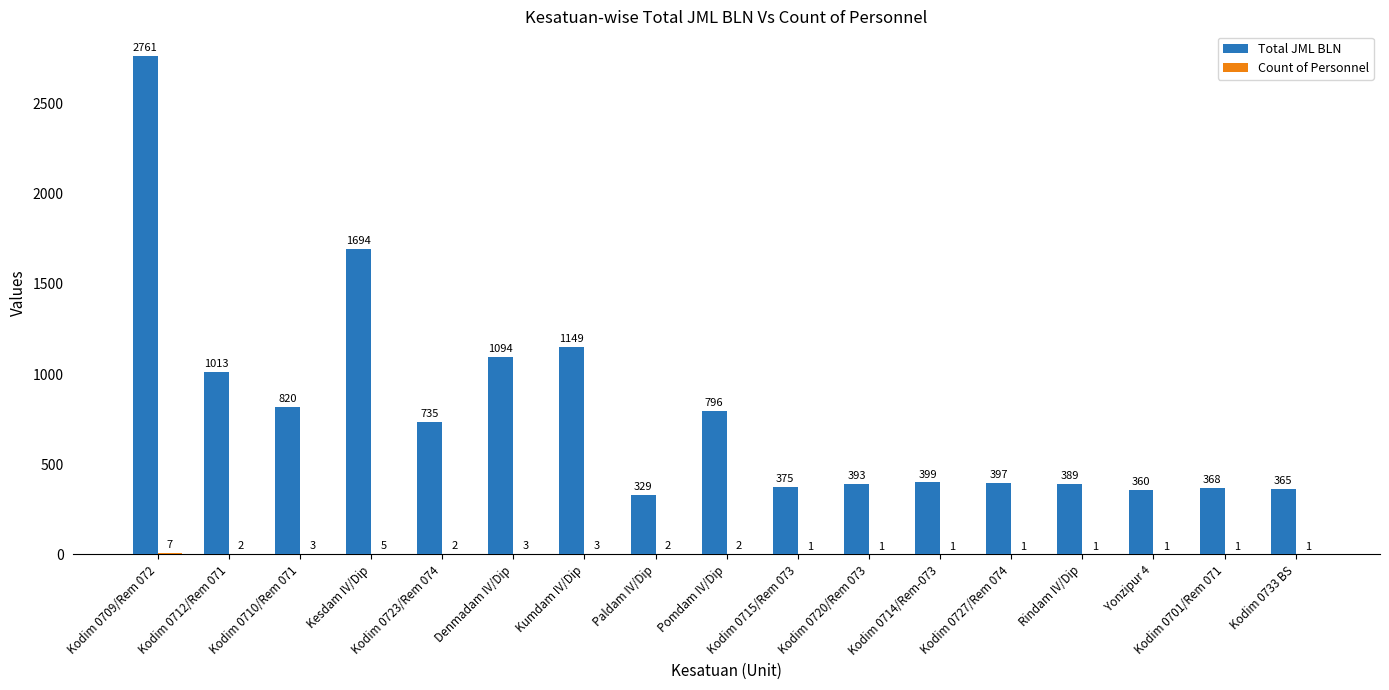

At which category is the sum across all series the highest?

Kodim 0709/Rem 072